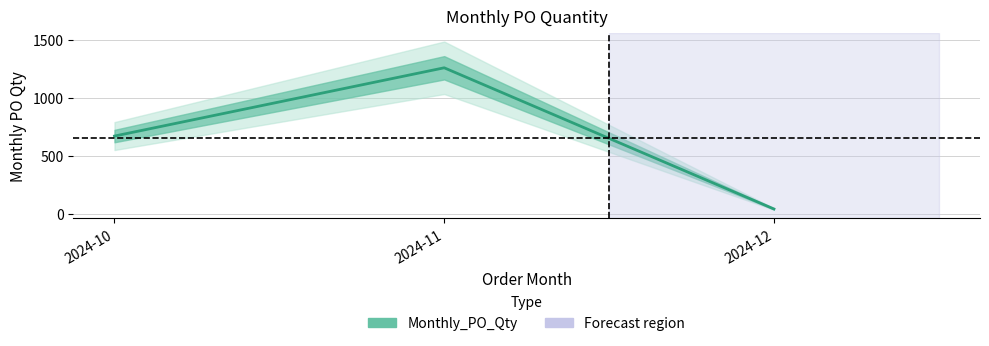

How many values exceed 670?

1